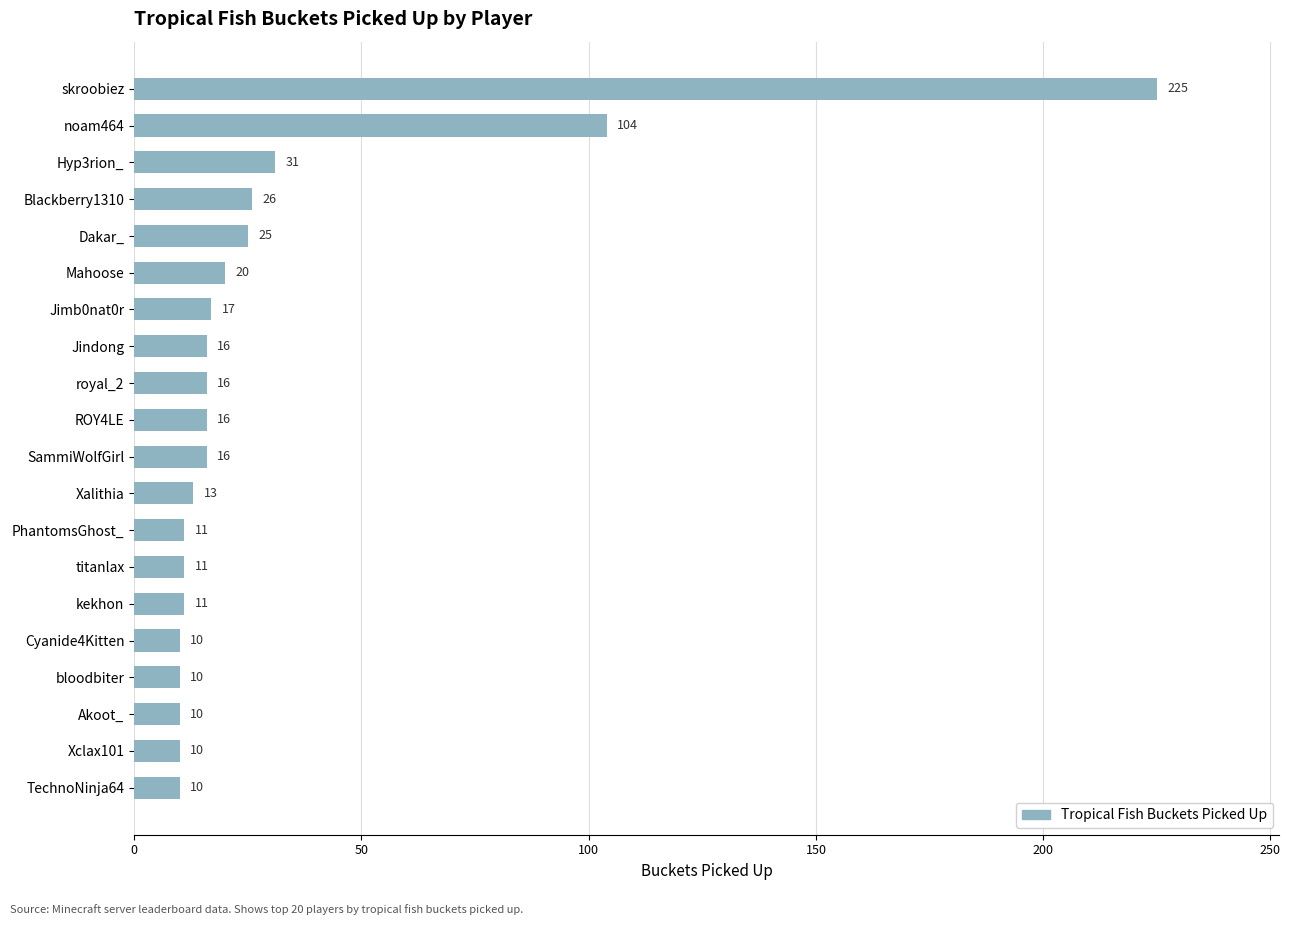

What is the difference between the second highest and minimum values?

94